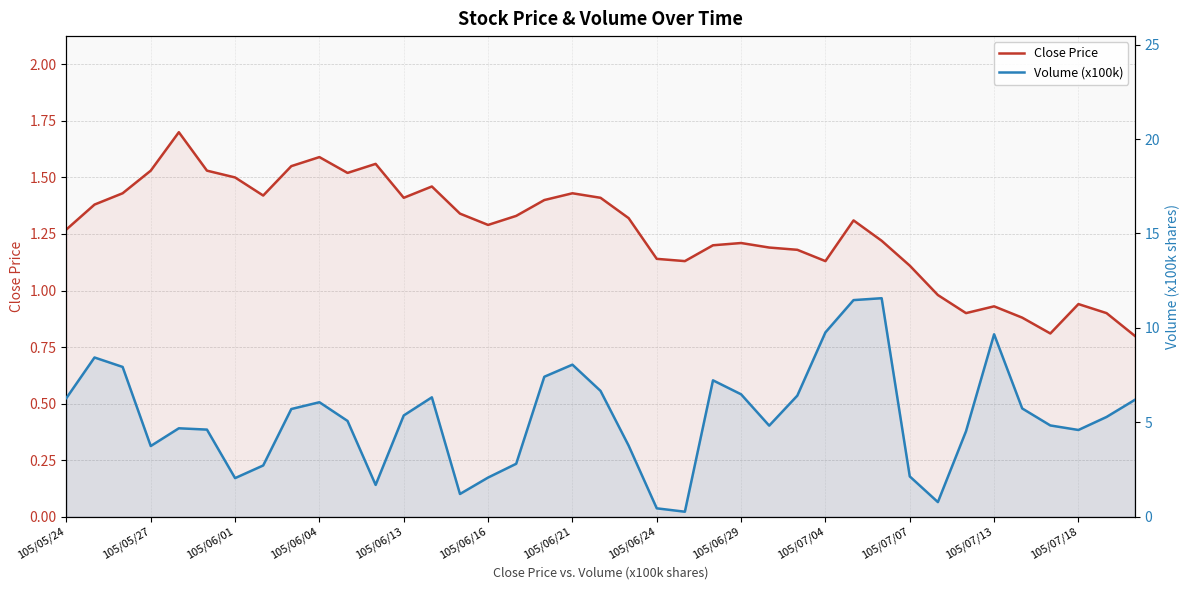

What is the difference between the highest and lowest values at 23?

6.0